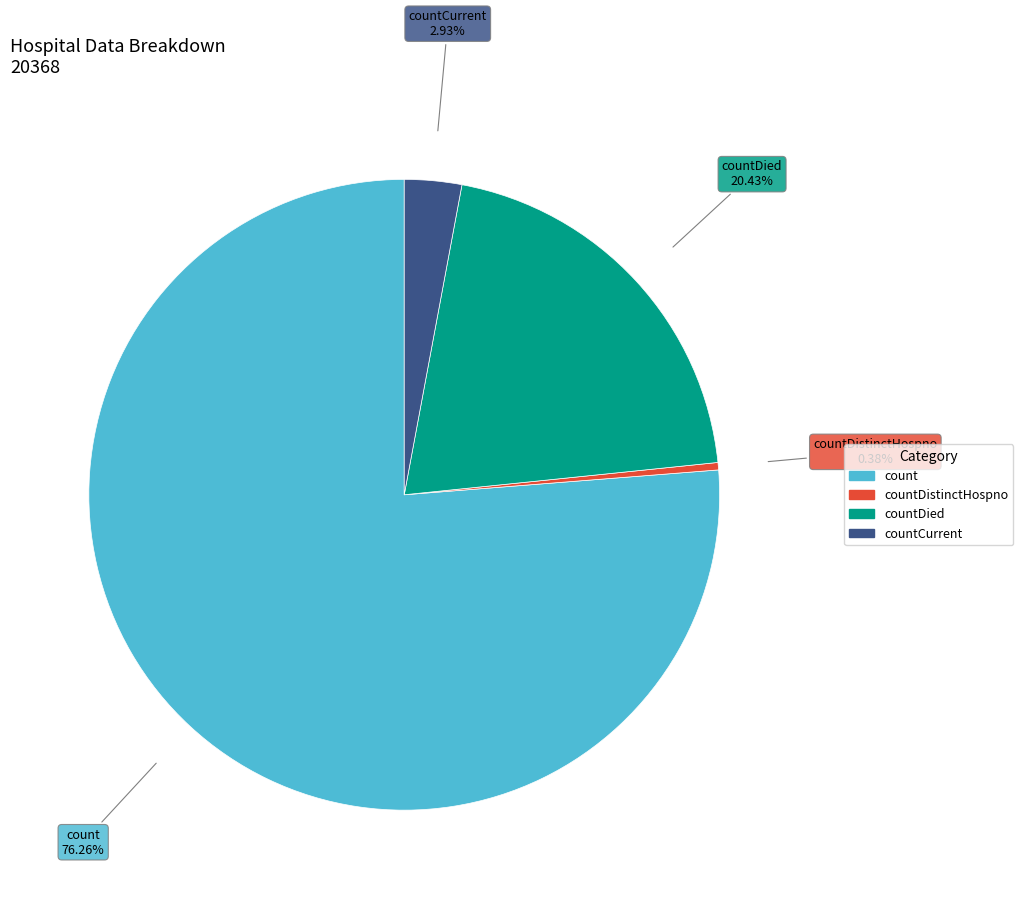

Is there a majority slice in this chart?

Yes